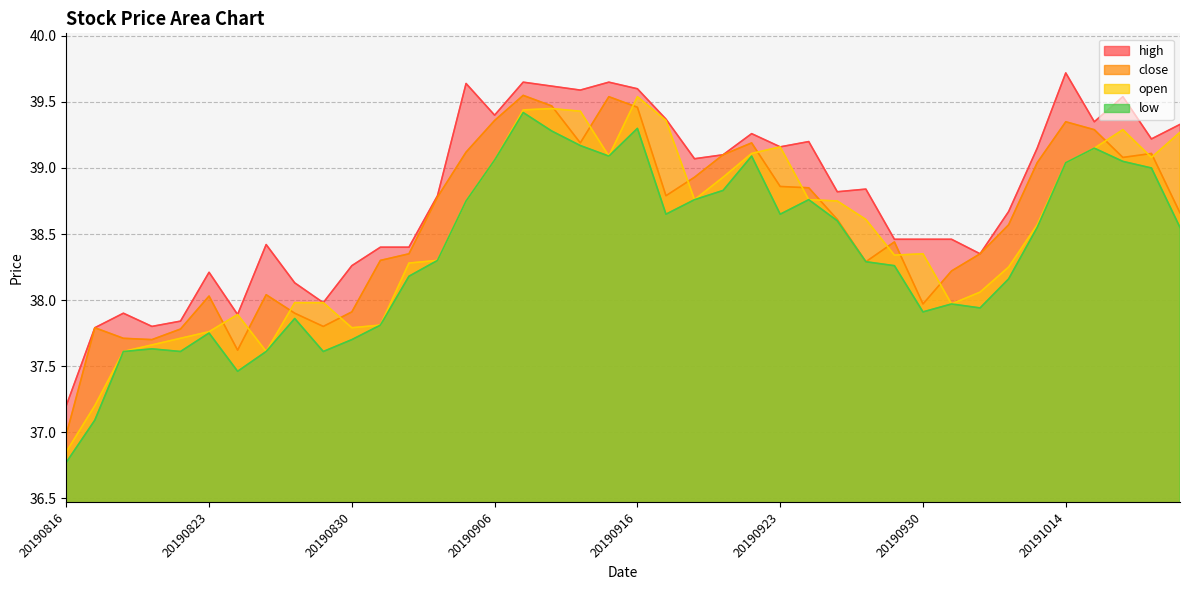

True or false: close and low cross at least once.

False